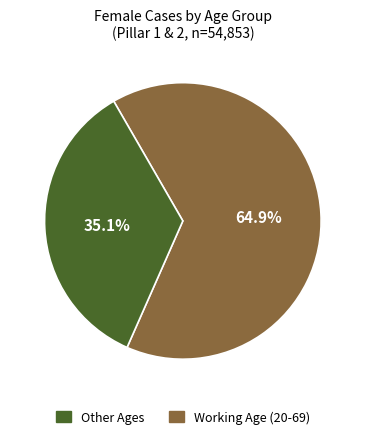

To the nearest percent, what is the average slice percentage?

50%